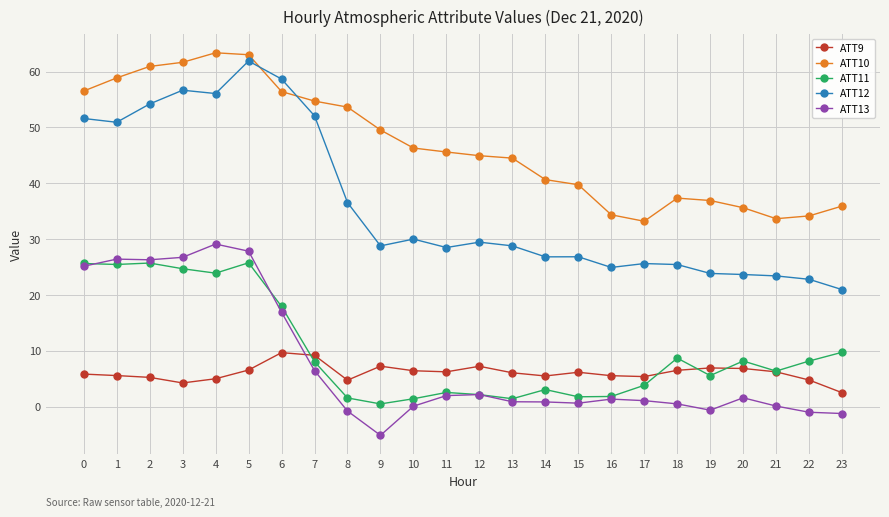

List the series in order of their peak value, highest first.

ATT10, ATT12, ATT13, ATT11, ATT9